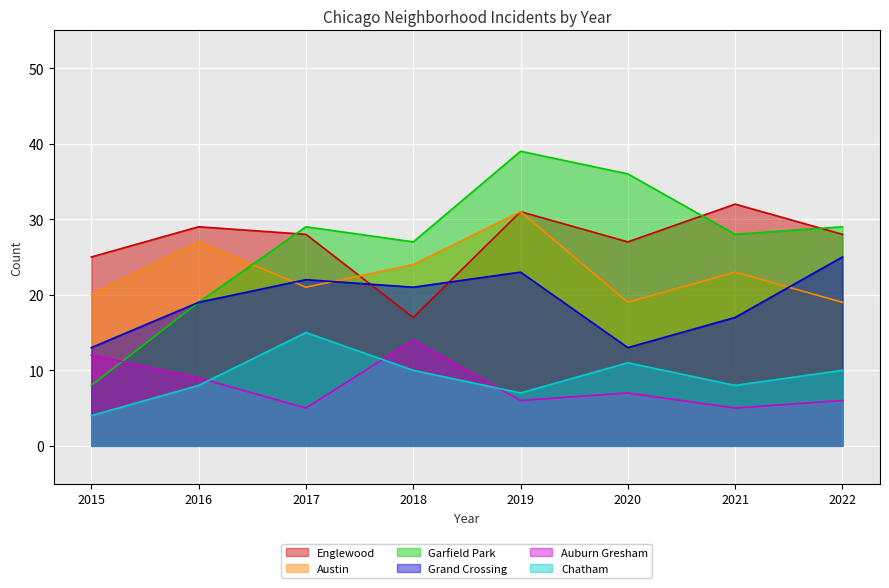

Which series has the widest spread of values?

Garfield Park